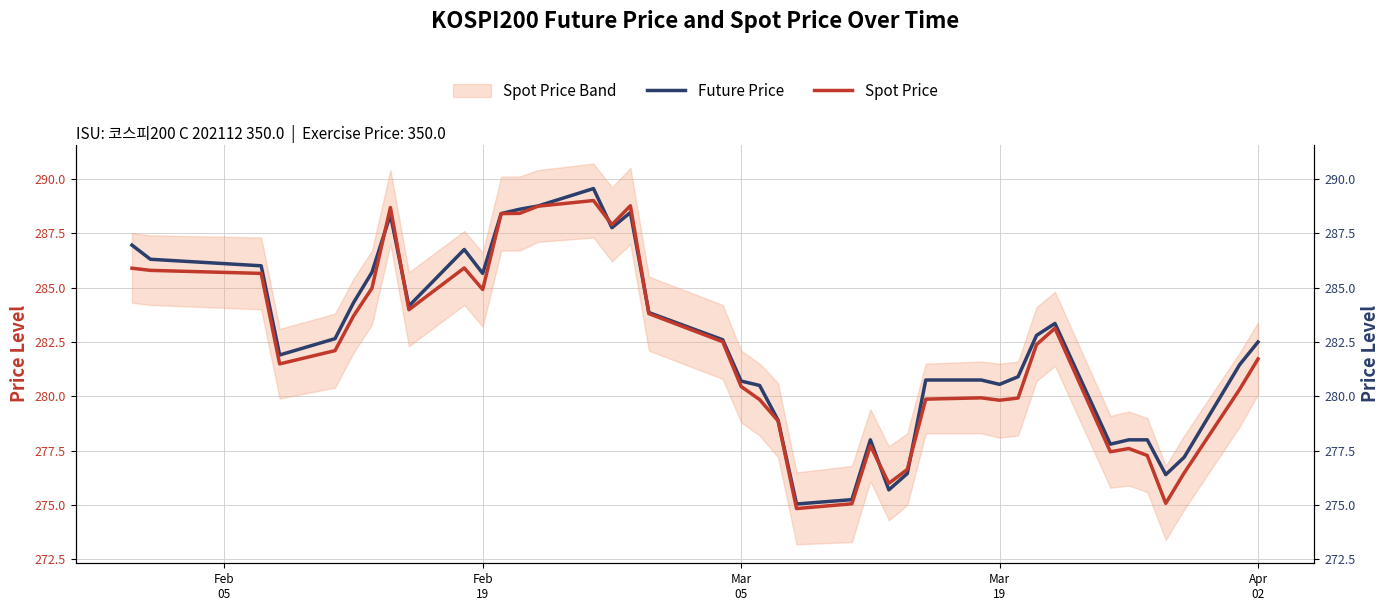

Which series has the widest spread of values?

Future Price